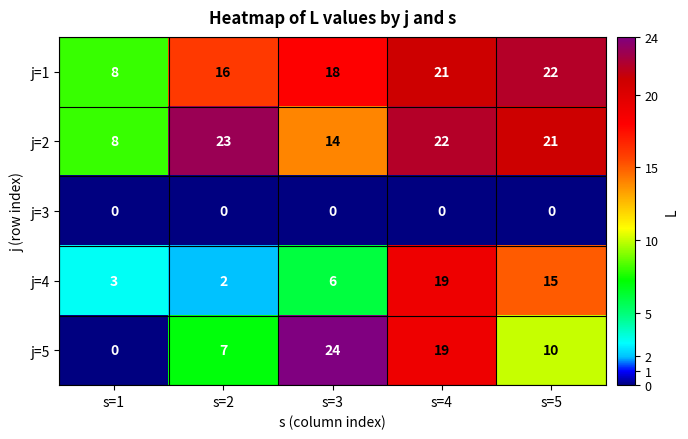

The j=2 series shows 21 at s=5. True or false?

True